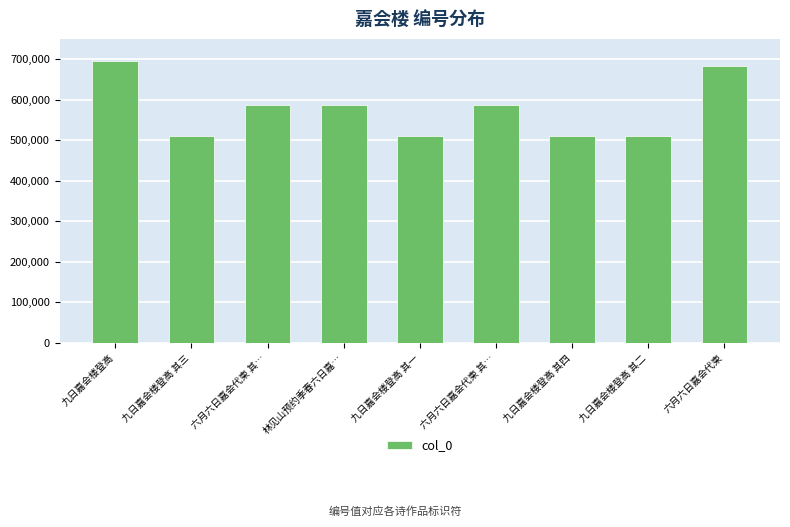

At which category does the chart reach its minimum across all series?

九日嘉会楼登高 其一